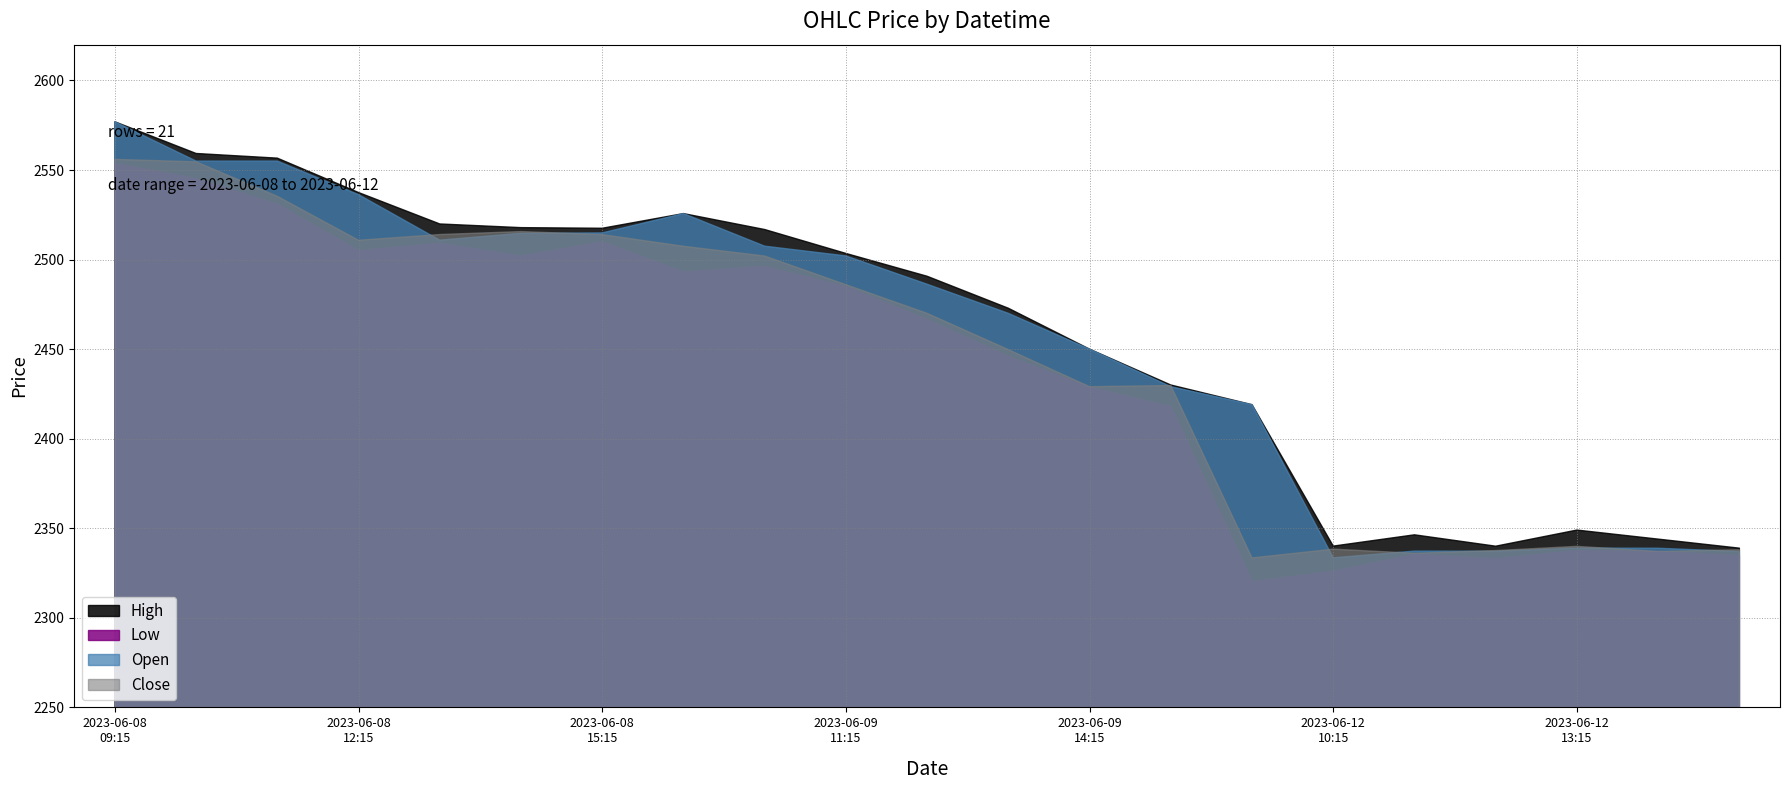

True or false: Low and Close intersect in this chart.

False